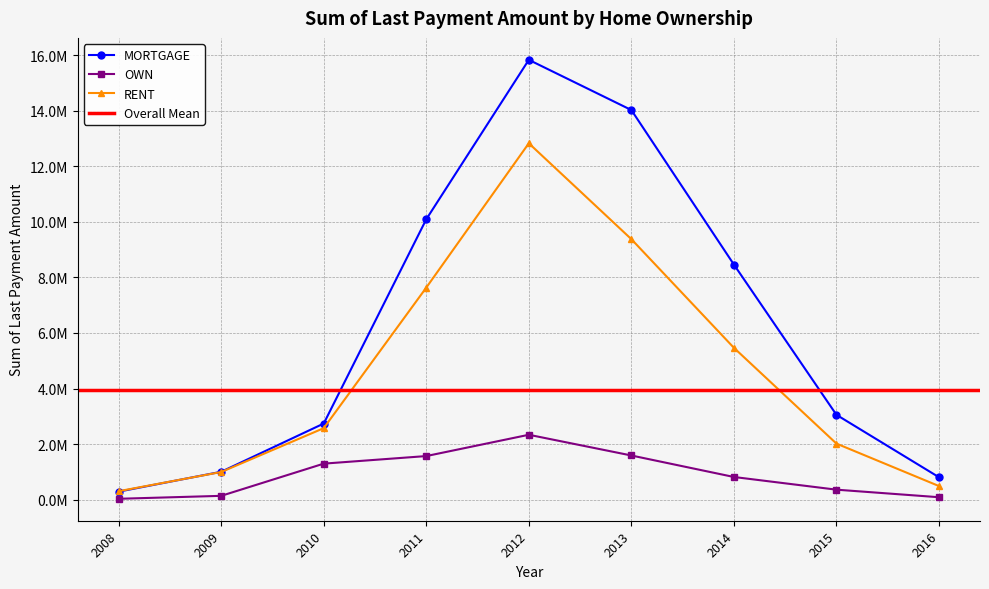

Reading left to right, list all the values displayed in this chart.

MORTGAGE: 2008=288916.1	2009=1004336.4	2010=2740956.5	2011=10093057.3	2012=15830774.4	2013=14023609.8	2014=8462230.2	2015=3054183.0	2016=807482.1
OWN: 2008=32176.3	2009=138046.2	2010=1297198.5	2011=1569648.9	2012=2336344.3	2013=1590372.4	2014=816719.6	2015=360089.1	2016=88372.1
RENT: 2008=305091.2	2009=995819.8	2010=2574417.4	2011=7633163.5	2012=12827404.8	2013=9376122.5	2014=5466121.9	2015=2018340.8	2016=490171.2